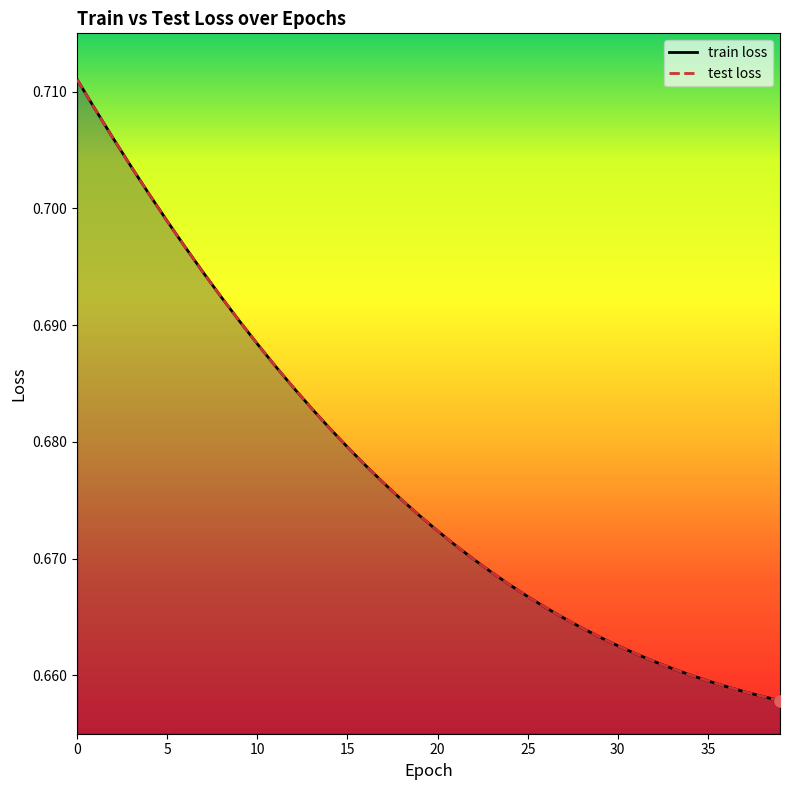

Which series contains the highest Y value?

train loss